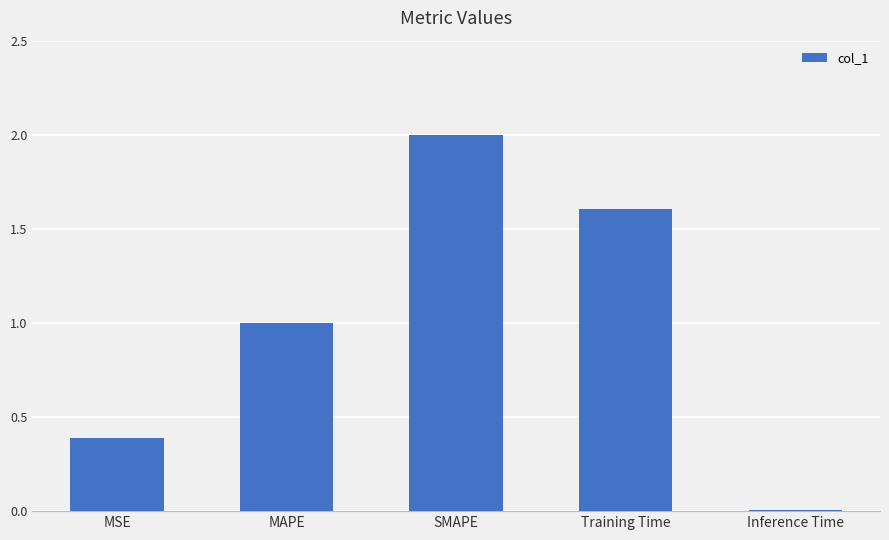

Between Inference Time and MAPE, which is larger?

MAPE